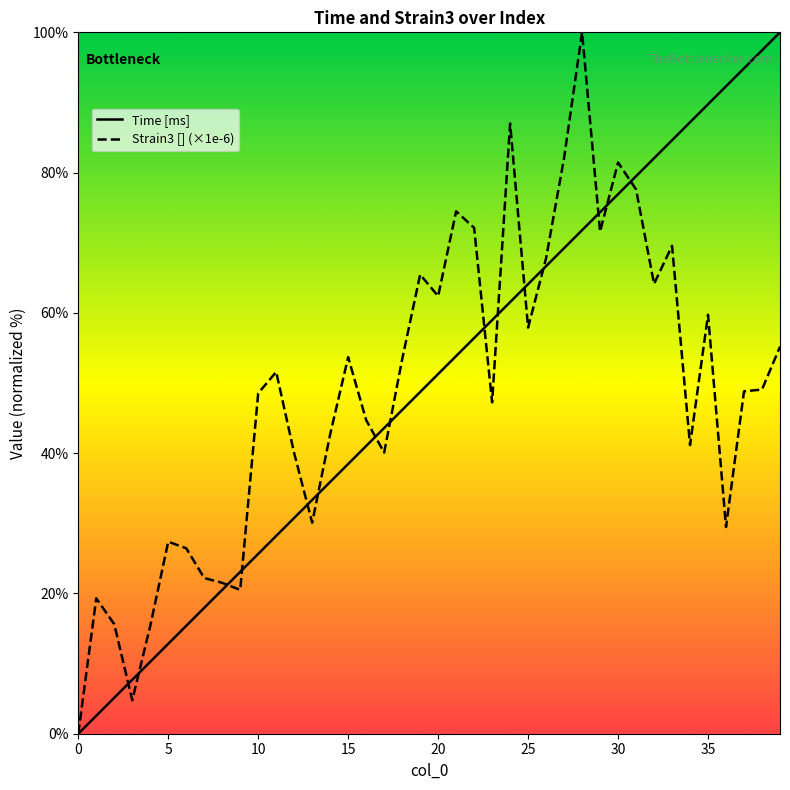

What is the difference between the maximum and second lowest values in the Time [ms] series?

97.4